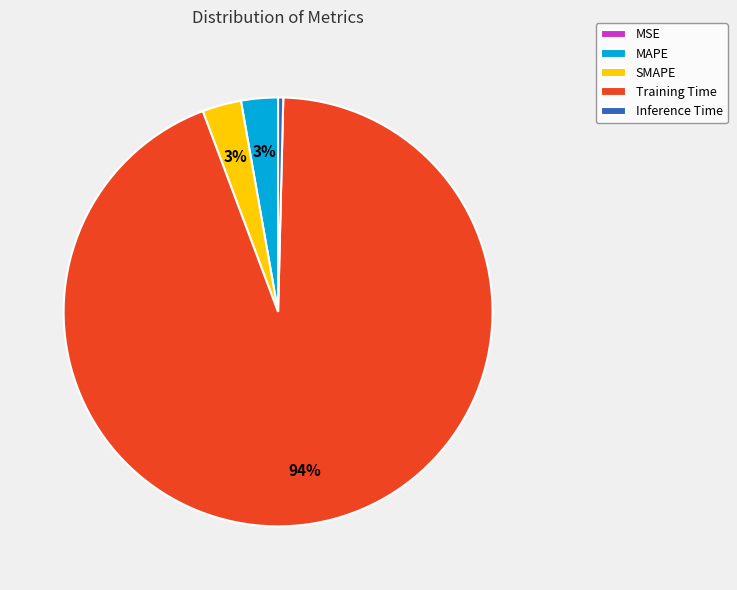

Is the sum of Training Time and Inference Time greater than half?

Yes